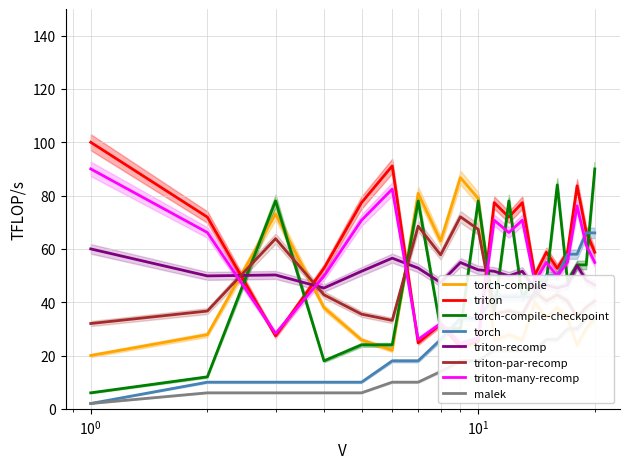

What is the maximum value for torch?

66.0